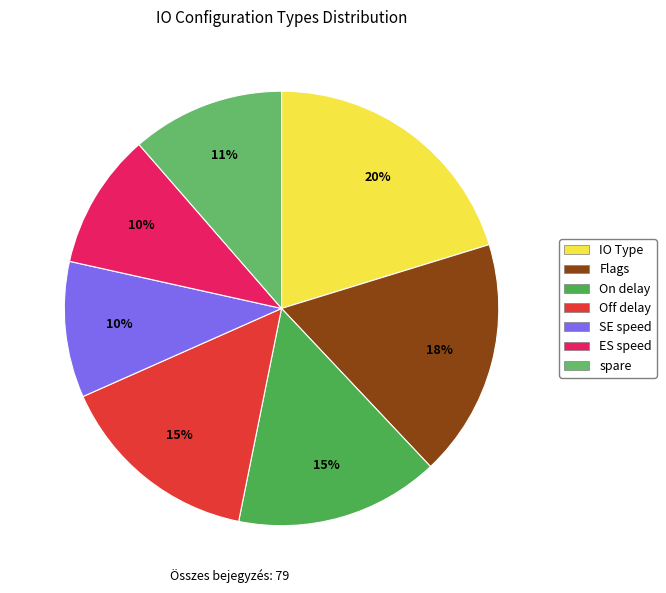

Count the number of slices in the pie.

7